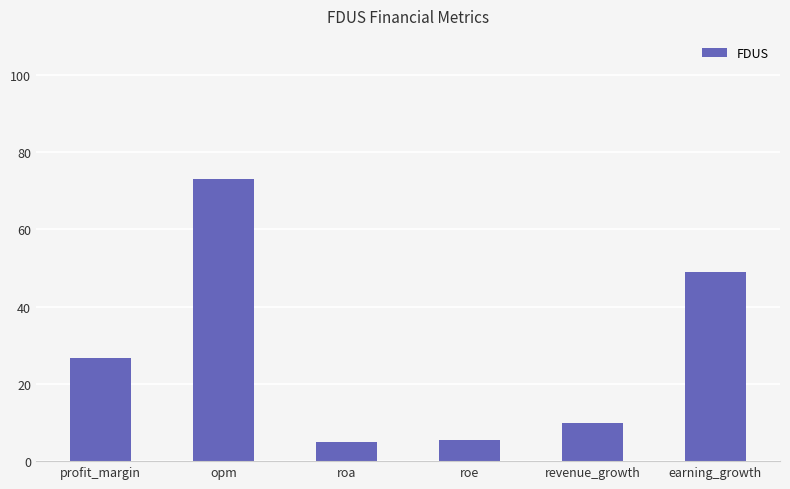

What is the sum of all values?

169.1